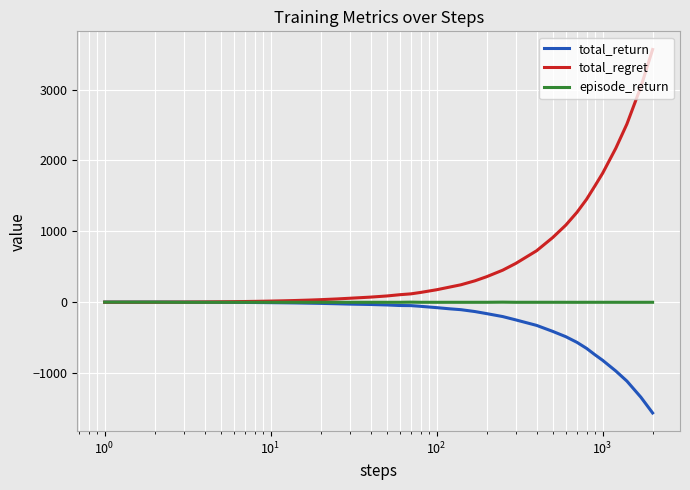

What is the smallest value displayed?

-1562.5